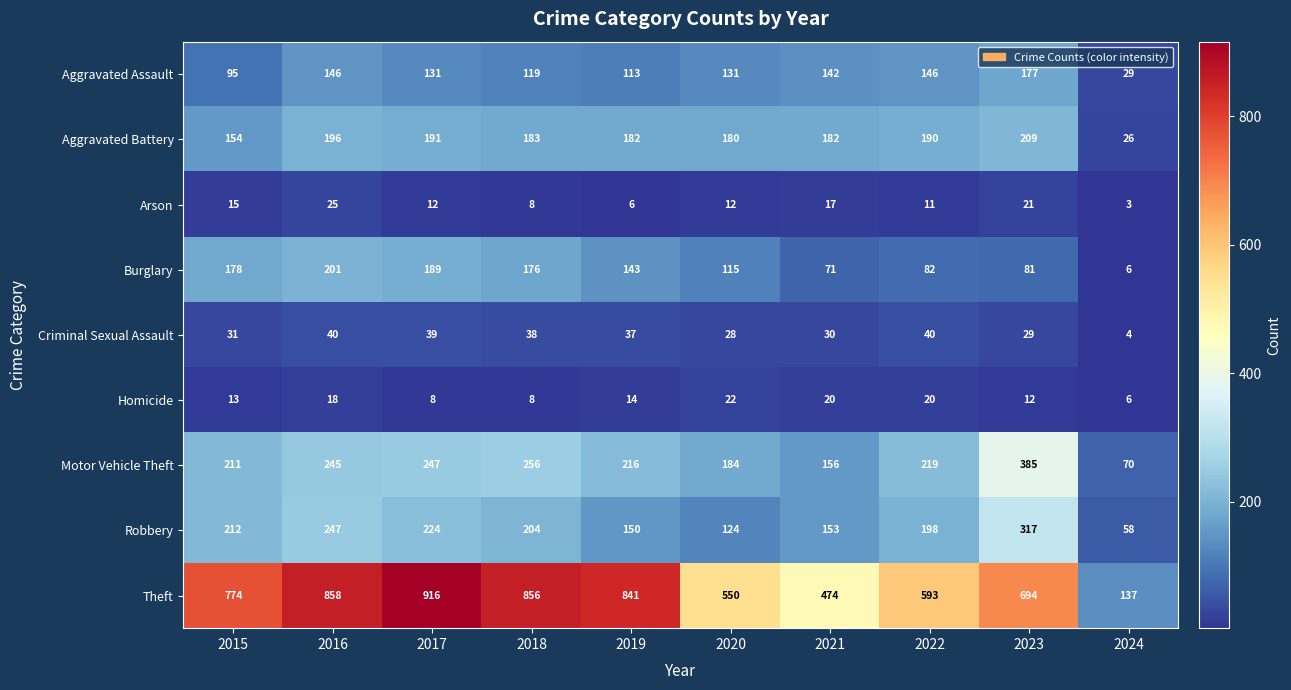

What is the sum of all Criminal Sexual Assault values?

316